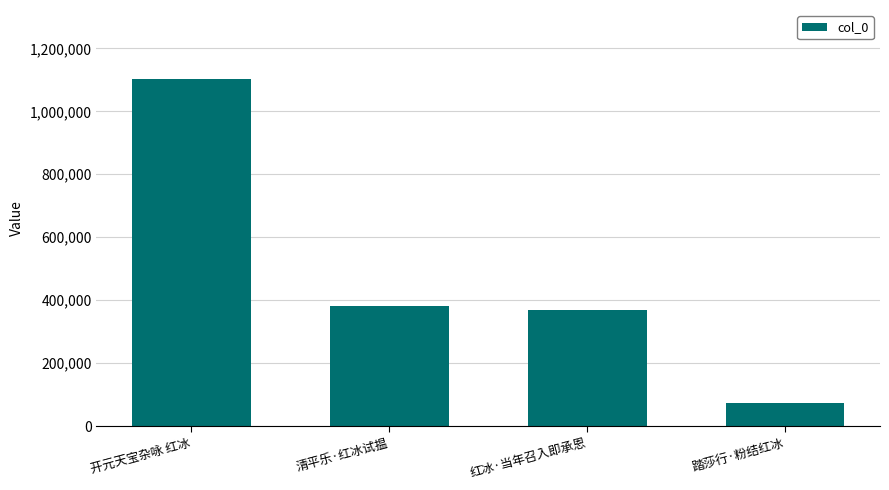

What is the ratio of the value at 红冰·当年召入即承恩 to the value at 清平乐·红冰试揾?

1.0